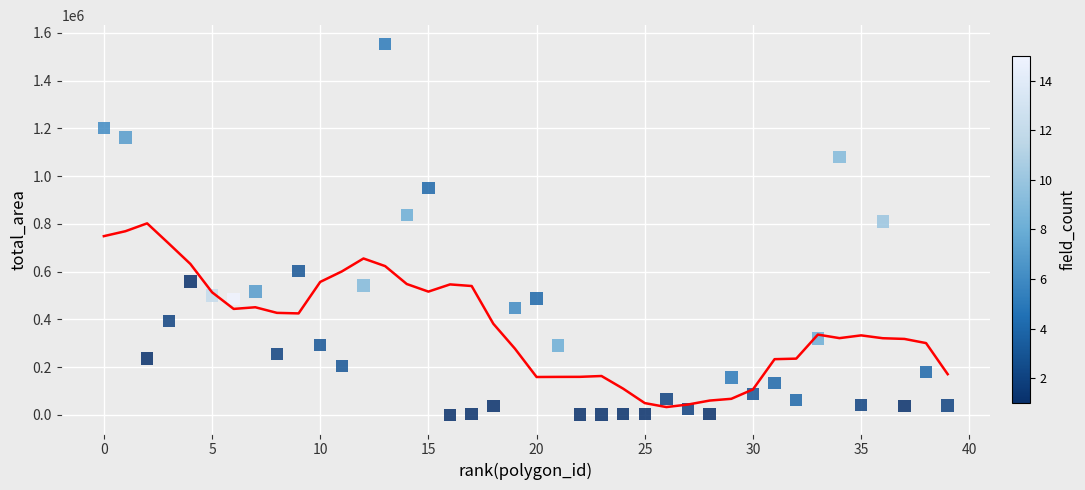

What is the range of Y values (max minus min)?

1554136.6